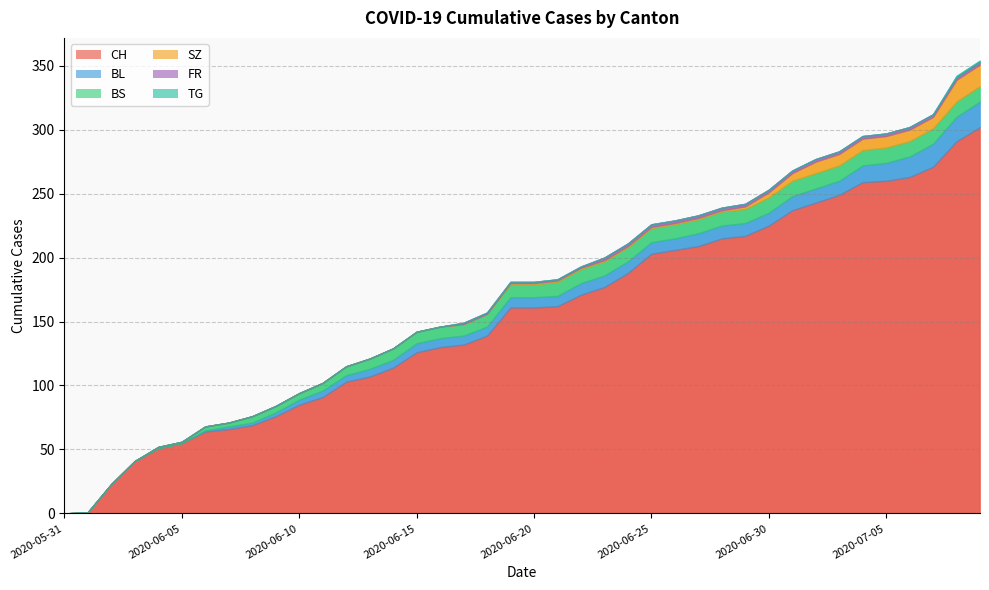

The value of SZ at 2020-06-26 is 1. True or false?

True